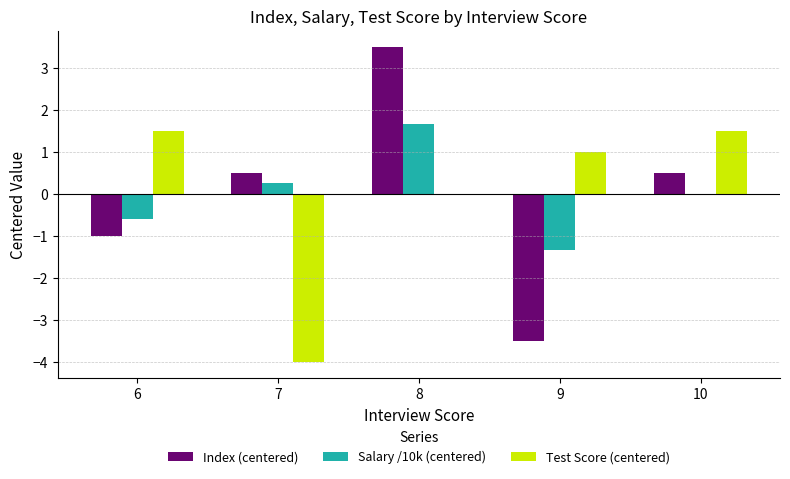

What is the maximum value for Index (centered)?

3.5